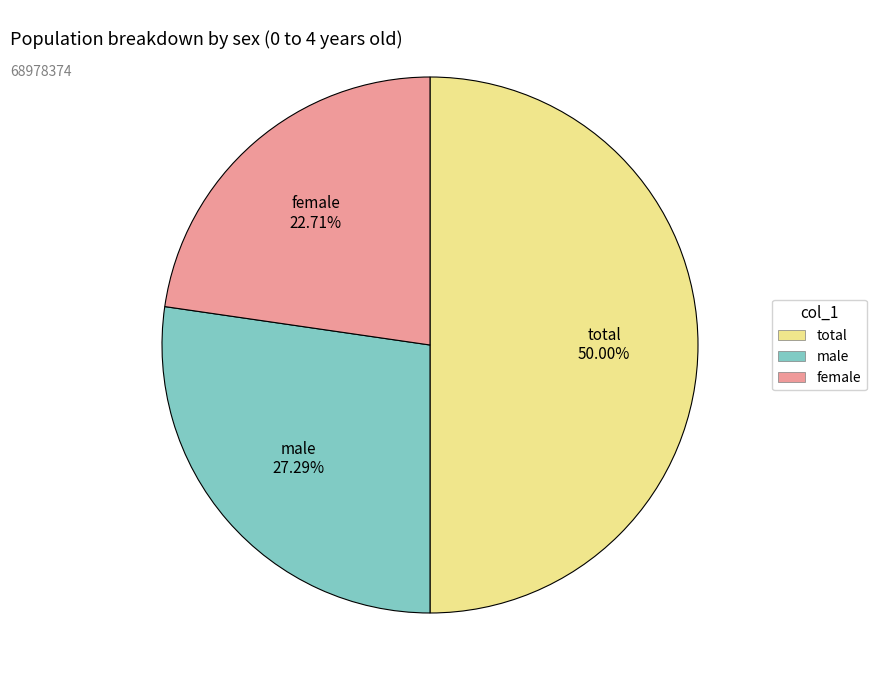

To the nearest percent, what is the difference between the female and total slice percentages?

27%